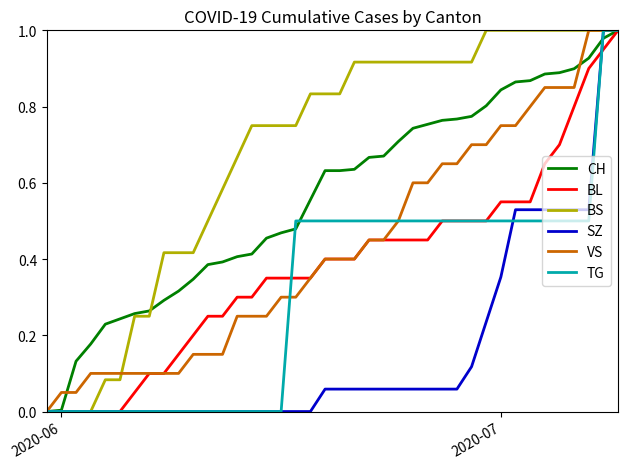

Which series has the largest total across all categories?

BS